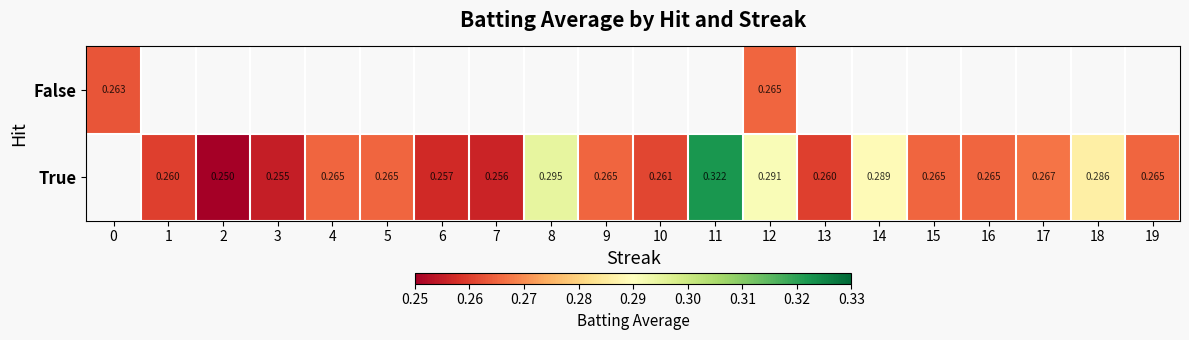

At which category is the sum across all series the highest?

12